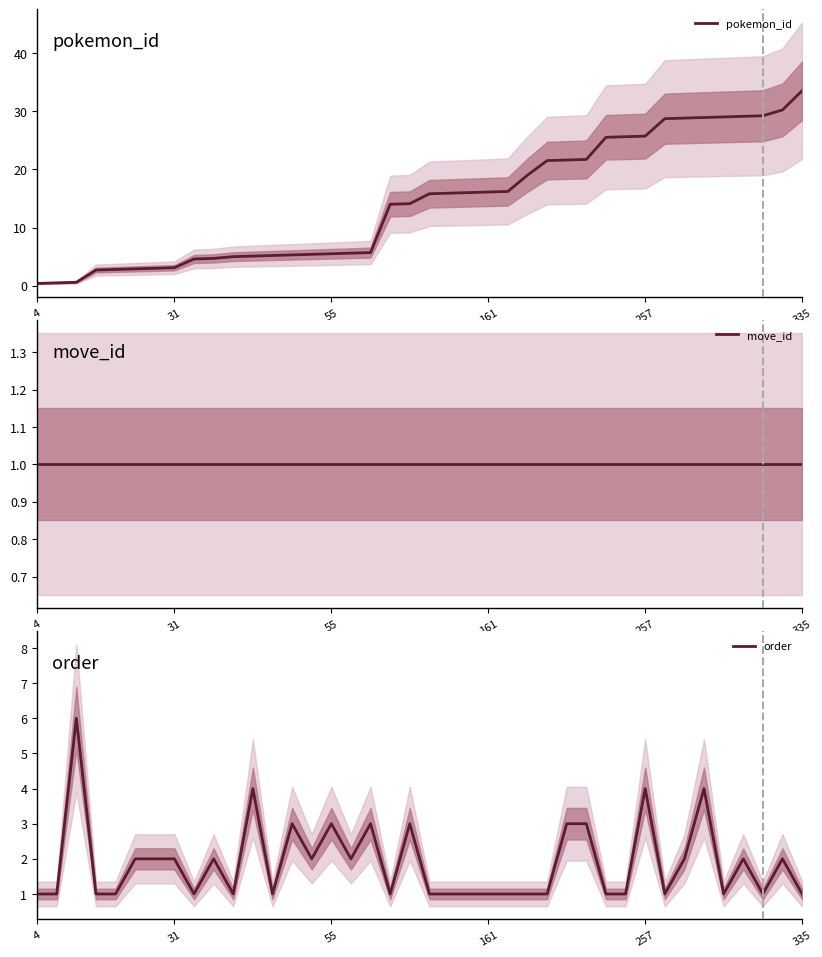

What is the smallest value displayed?

0.4